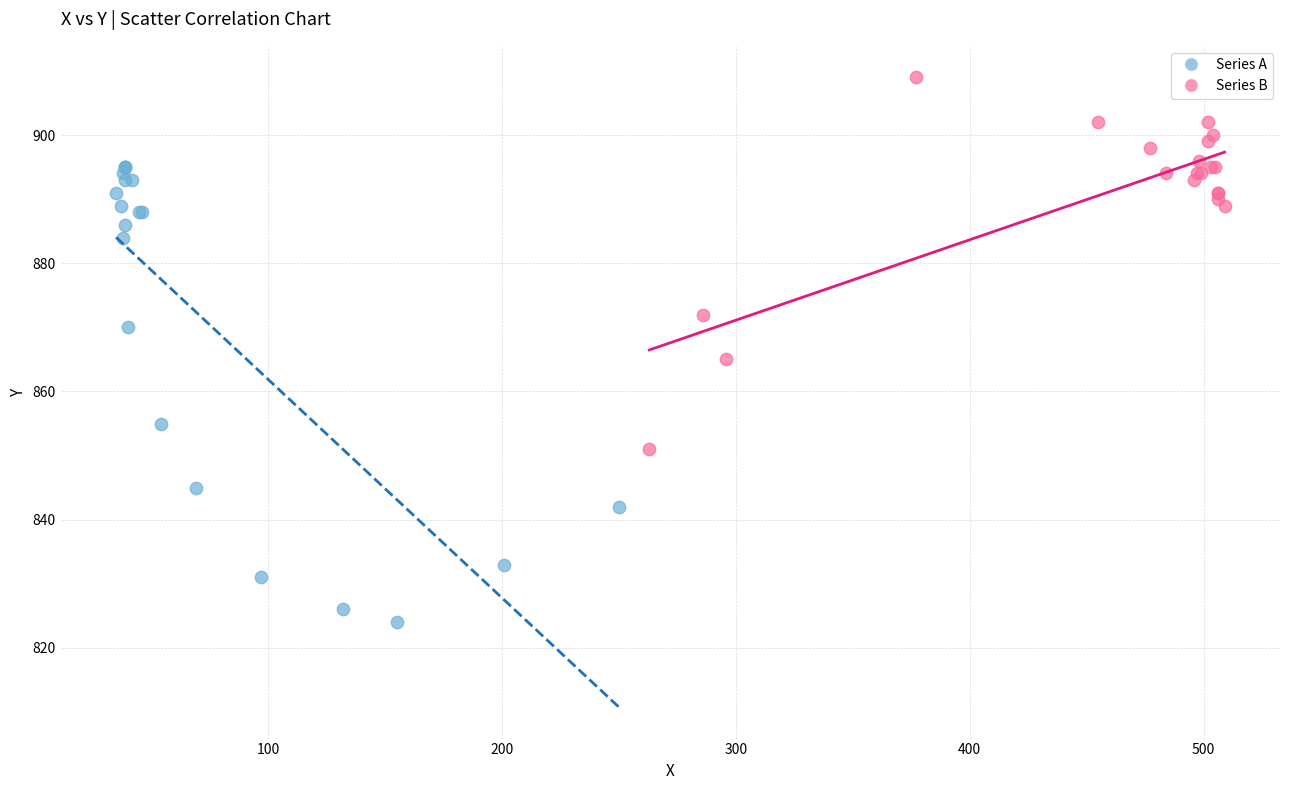

Which series has the widest spread of Y values?

Series A